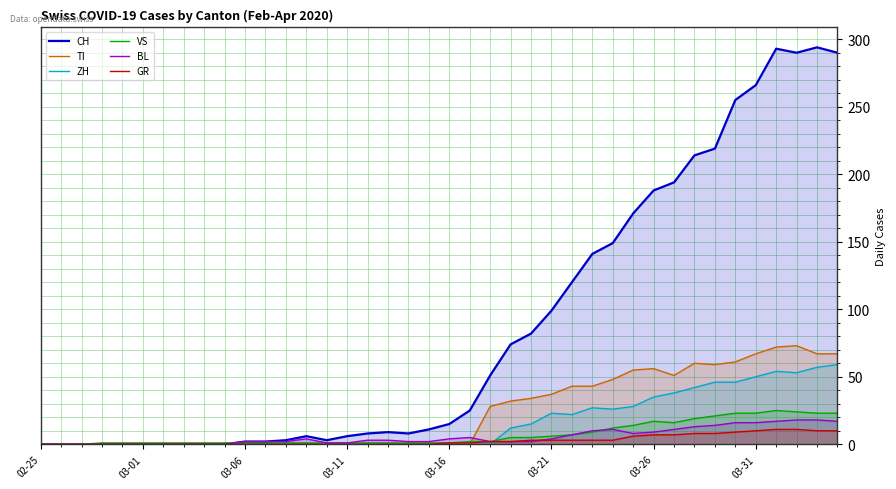

Count the number of categories in the chart.

40